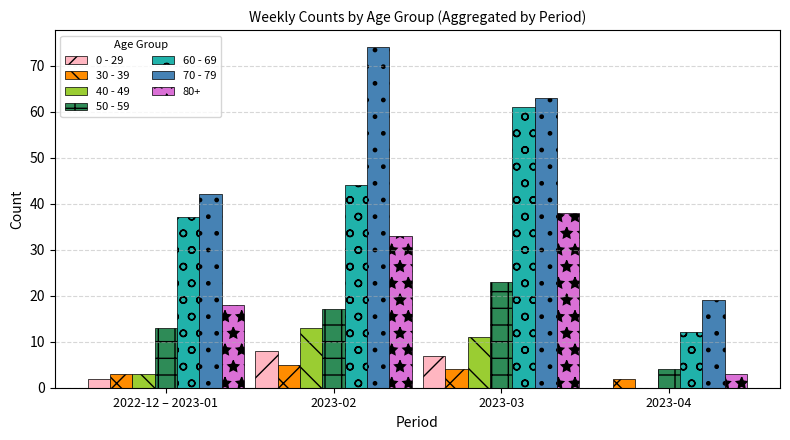

What is the sum of the 30 - 39 values at 2023-02 and 2022-12 – 2023-01?

8